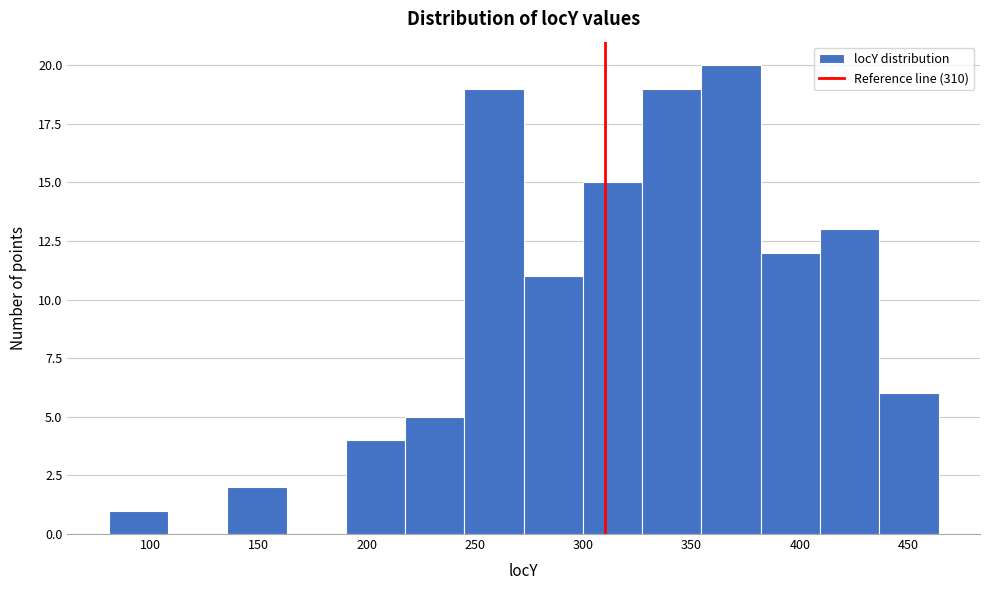

Over which range of the x-axis is the bar tallest?

355 to 380